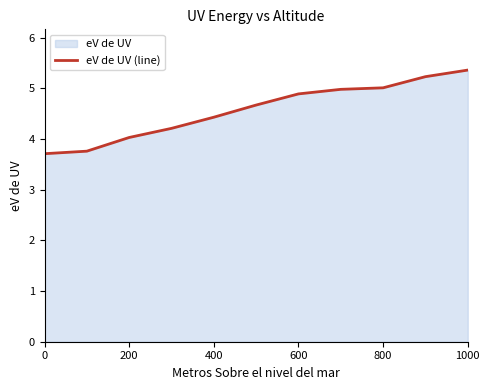

Does the chart display data point markers on the line(s)?

No